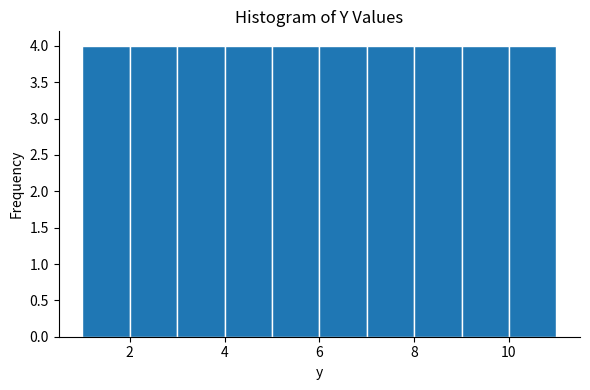

Reading left to right, list every bar in this chart as the range it spans on the x-axis followed by its height. The values are not printed on the chart, so give them approximately, as read against the axis.

1 to 2: 4
2 to 3: 4
3 to 4: 4
4 to 5: 4
5 to 6: 4
6 to 7: 4
7 to 8: 4
8 to 9: 4
9 to 10: 4
10 to 11: 4